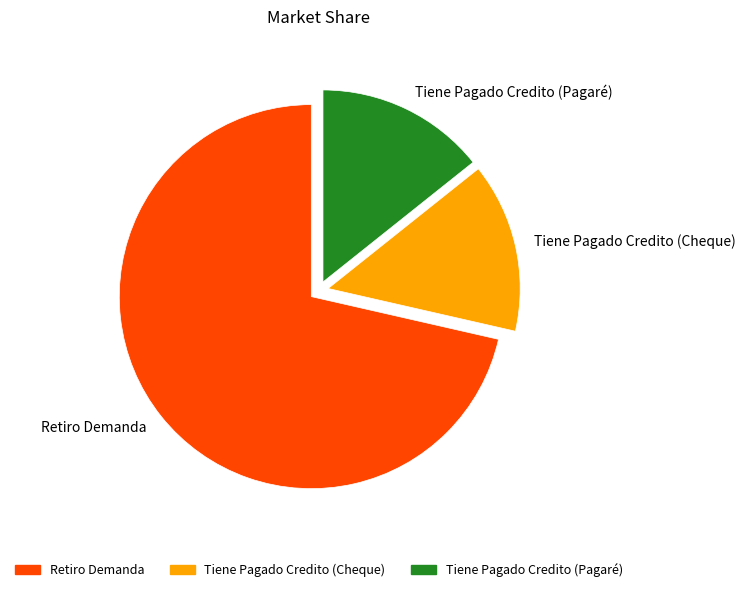

What is the ratio of the value at Tiene Pagado Credito (Cheque) to the value at Tiene Pagado Credito (Pagaré)?

1.0